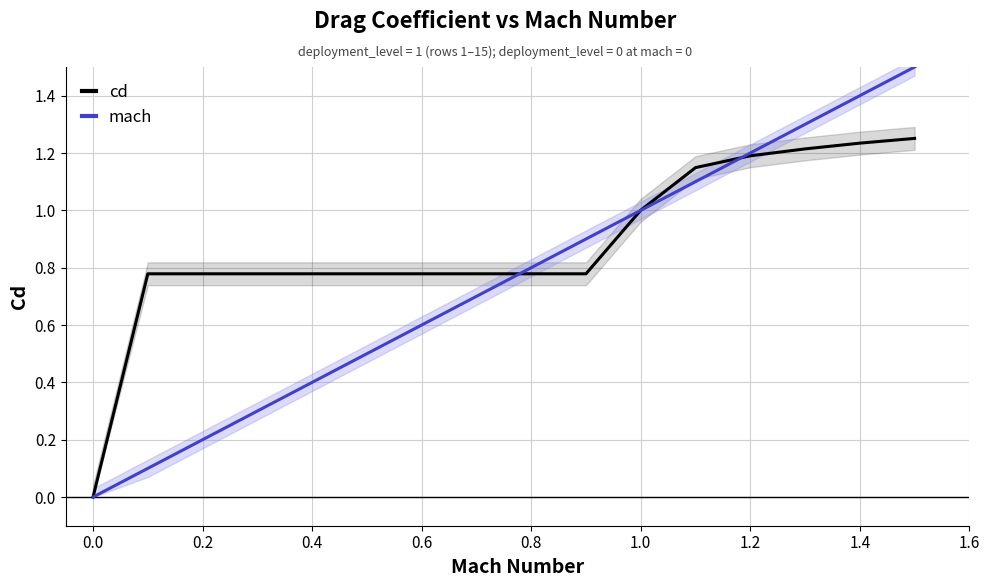

True or false: cd and mach cross at least once.

True